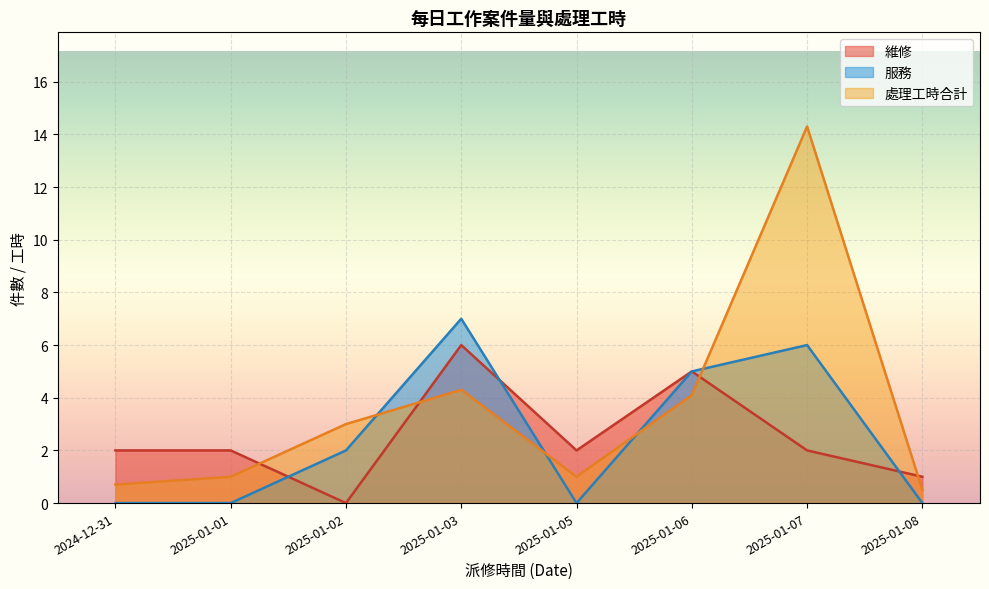

True or false: 維修 and 處理工時合計 intersect in this chart.

True